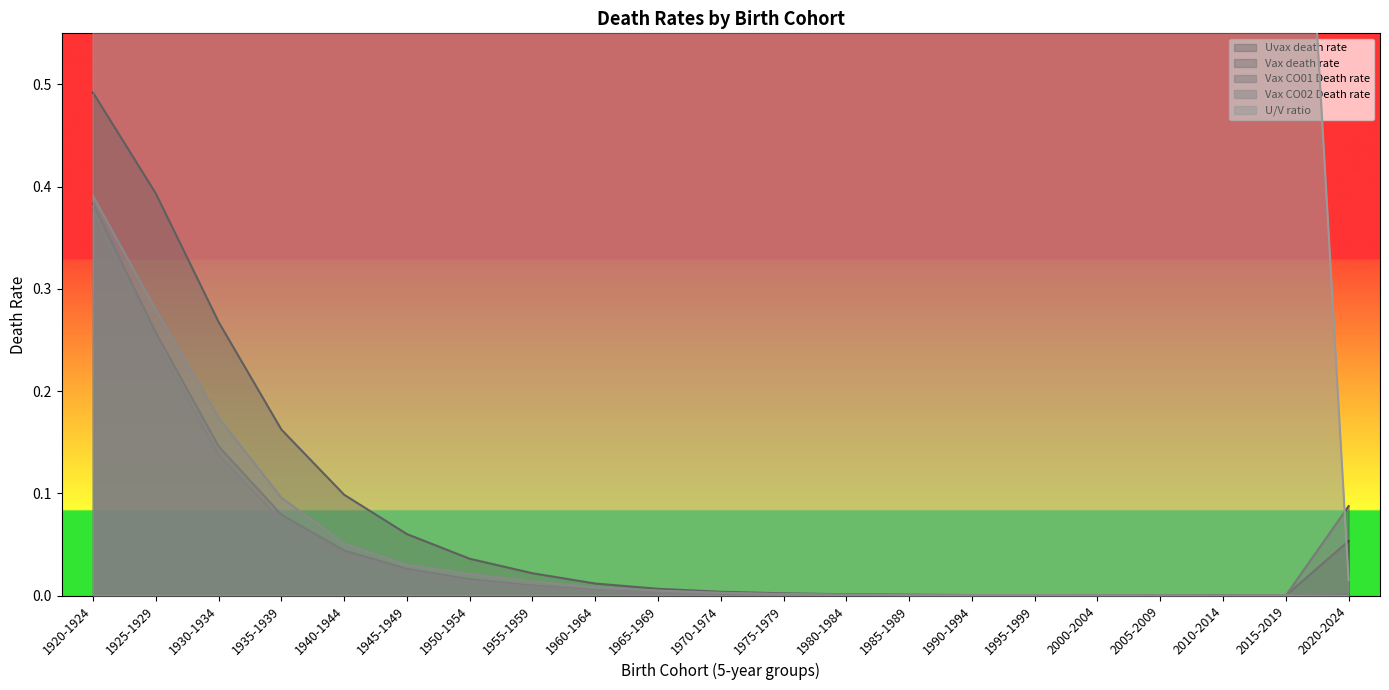

Reading left to right, list all the values displayed in this chart.

Uvax death rate: 1920-1924=0.5	1925-1929=0.4	1930-1934=0.3	1935-1939=0.2	1940-1944=0.1	1945-1949=0.1	1950-1954=0.0	1955-1959=0.0	1960-1964=0.0	1965-1969=0.0	1970-1974=0.0	1975-1979=0.0	1980-1984=0.0	1985-1989=0.0	1990-1994=0.0	1995-1999=0.0	2000-2004=0.0	2005-2009=0.0	2010-2014=0.0	2015-2019=0.0	2020-2024=0.0
Vax death rate: 1920-1924=0.4	1925-1929=0.3	1930-1934=0.1	1935-1939=0.1	1940-1944=0.0	1945-1949=0.0	1950-1954=0.0	1955-1959=0.0	1960-1964=0.0	1965-1969=0.0	1970-1974=0.0	1975-1979=0.0	1980-1984=0.0	1985-1989=0.0	1990-1994=0.0	1995-1999=0.0	2000-2004=0.0	2005-2009=0.0	2010-2014=0.0	2015-2019=0.0	2020-2024=0.1
Vax CO01 Death rate: 1920-1924=0.4	1925-1929=0.2	1930-1934=0.1	1935-1939=0.1	1940-1944=0.0	1945-1949=0.0	1950-1954=0.0	1955-1959=0.0	1960-1964=0.0	1965-1969=0.0	1970-1974=0.0	1975-1979=0.0	1980-1984=0.0	1985-1989=0.0	1990-1994=0.0	1995-1999=0.0	2000-2004=0.0	2005-2009=0.0	2010-2014=0.0	2015-2019=0.0	2020-2024=0.1
Vax CO02 Death rate: 1920-1924=0.4	1925-1929=0.3	1930-1934=0.2	1935-1939=0.1	1940-1944=0.1	1945-1949=0.0	1950-1954=0.0	1955-1959=0.0	1960-1964=0.0	1965-1969=0.0	1970-1974=0.0	1975-1979=0.0	1980-1984=0.0	1985-1989=0.0	1990-1994=0.0	1995-1999=0.0	2000-2004=0.0	2005-2009=0.0	2010-2014=0.0	2015-2019=0.0	2020-2024=0.0
U/V ratio: 1920-1924=1.3	1925-1929=1.5	1930-1934=1.8	1935-1939=2.1	1940-1944=2.2	1945-1949=2.3	1950-1954=2.3	1955-1959=2.2	1960-1964=2.1	1965-1969=2.0	1970-1974=1.9	1975-1979=1.8	1980-1984=1.6	1985-1989=1.6	1990-1994=1.4	1995-1999=1.1	2000-2004=1.1	2005-2009=1.0	2010-2014=4.3	2015-2019=1.1	2020-2024=0.0